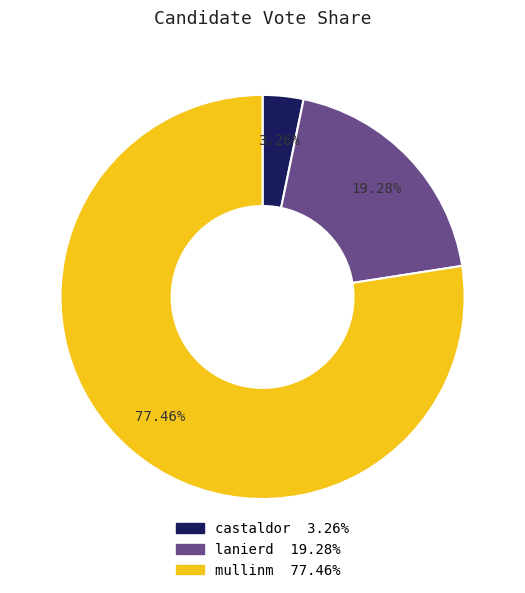

To the nearest percent, what is the combined percentage of lanierd and castaldor?

23%